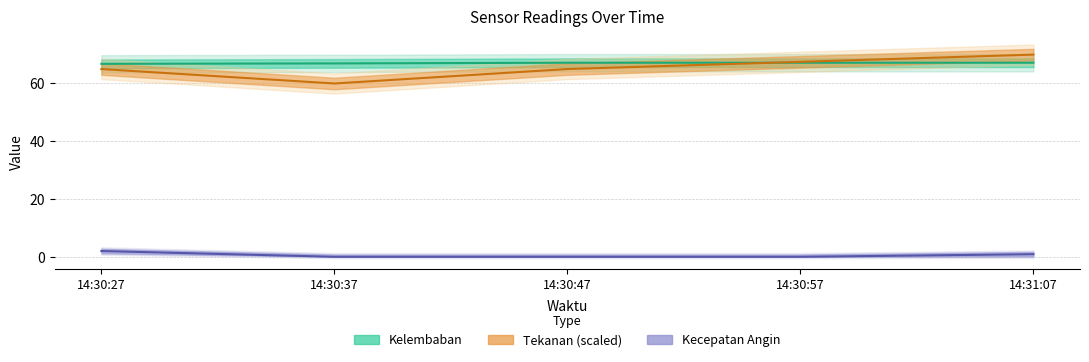

Rank the series by their maximum value, from highest to lowest.

Tekanan (scaled), Kelembaban, Kecepatan Angin